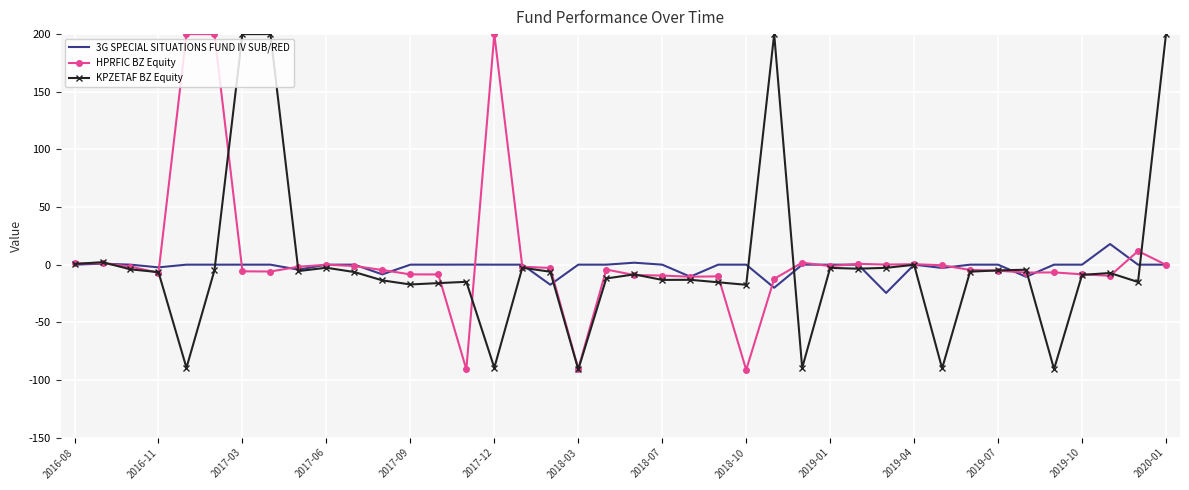

What is the greatest value displayed?

200.0